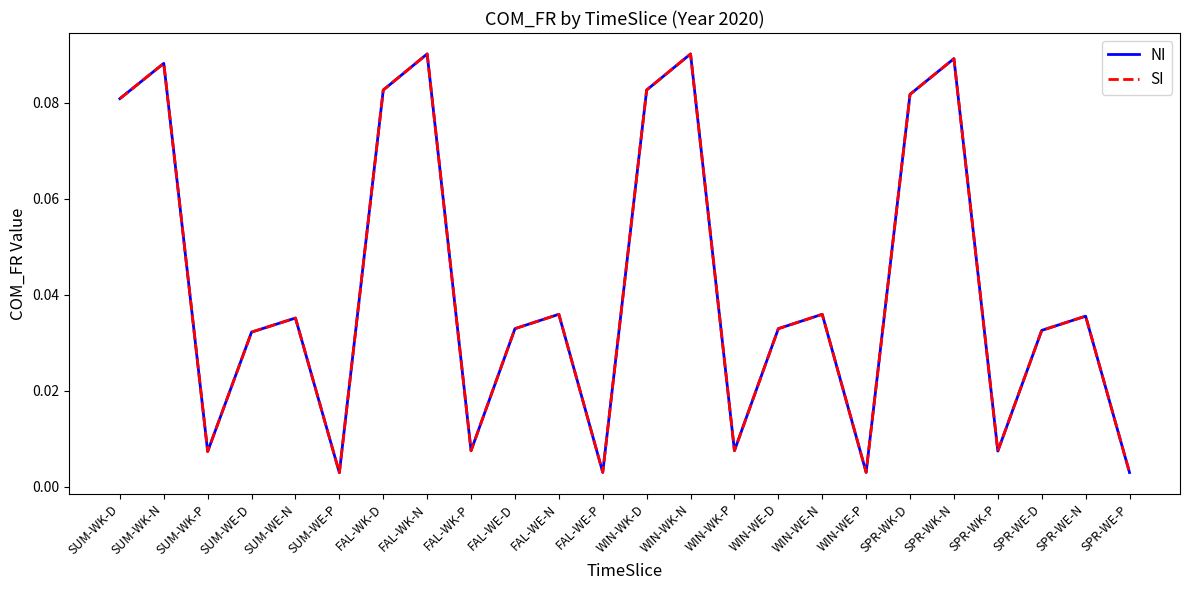

Which series has the largest total across all categories?

NI